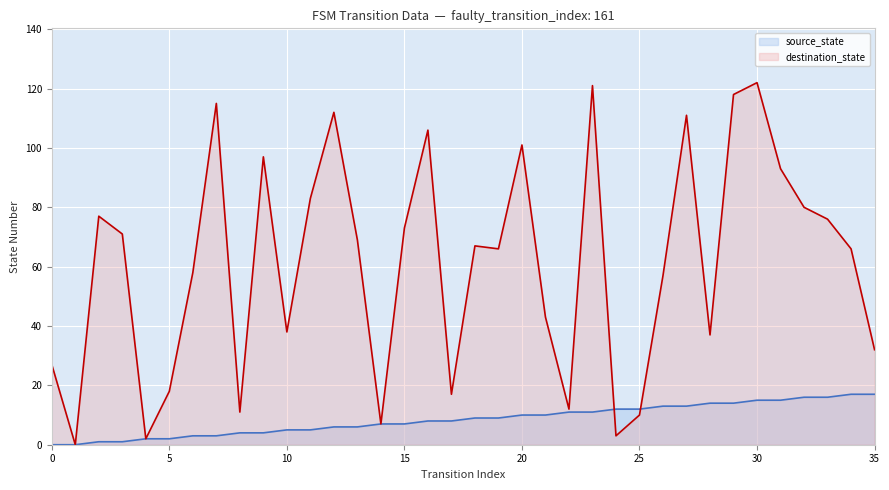

True or false: destination_state has more than 0 interior local peaks.

True